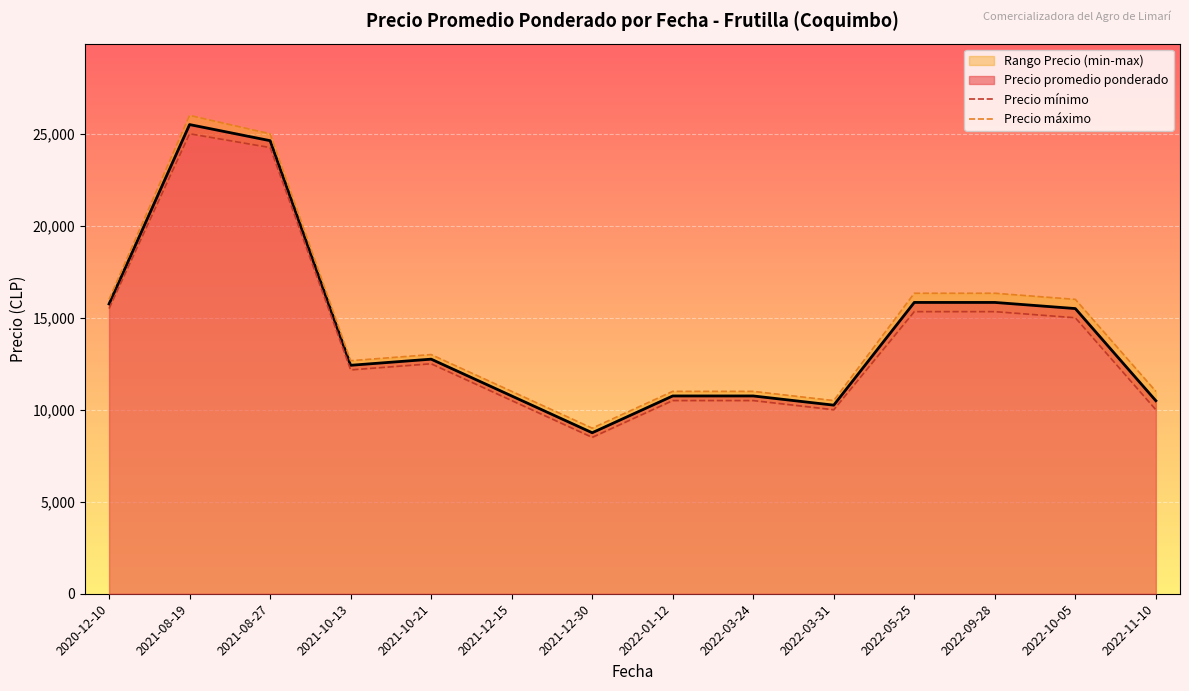

How many data points in Precio mínimo are above 12500?

6